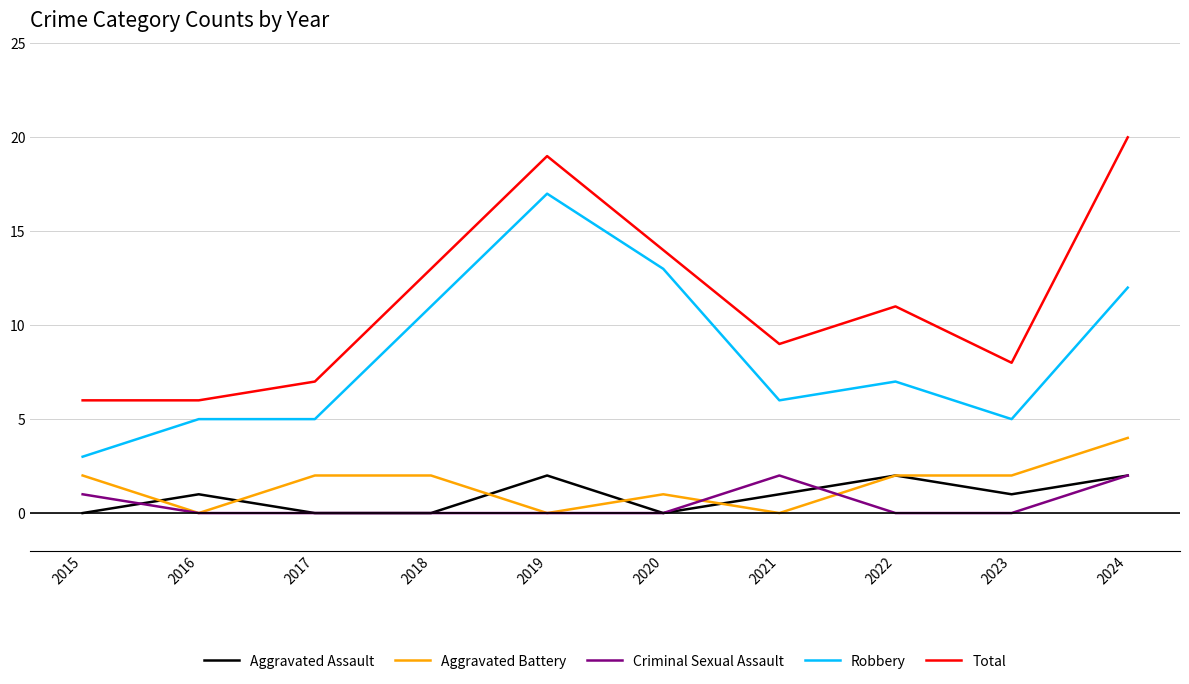

Is the value of Robbery at 2024 greater than the value of Criminal Sexual Assault at 2022?

Yes